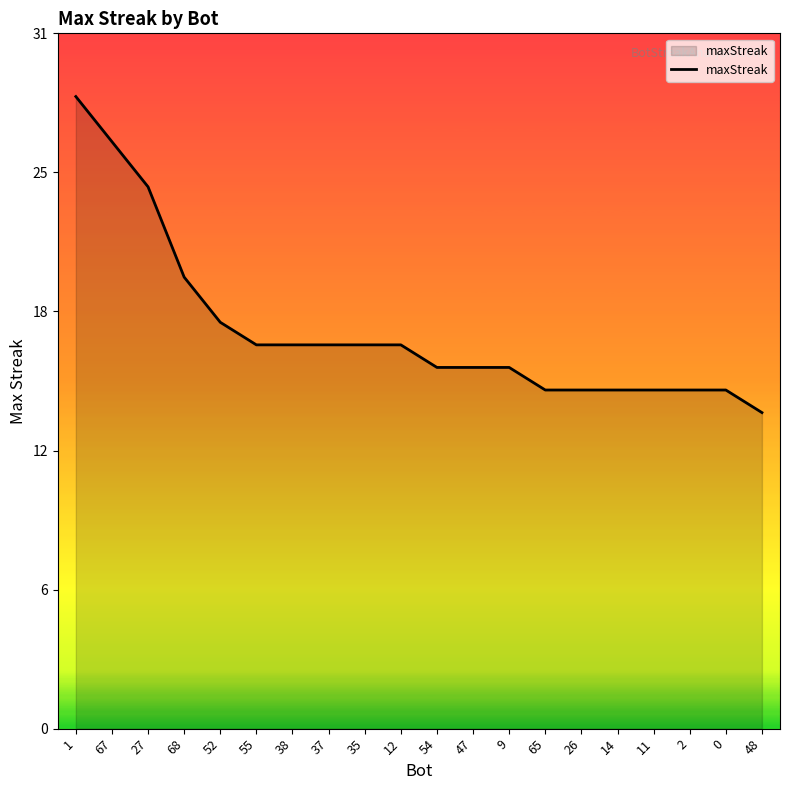

Where is the data nearest to the value 21?

68